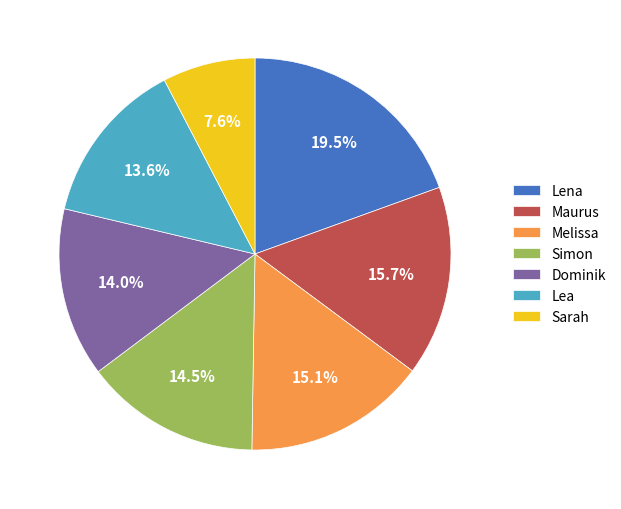

Is there a majority slice in this chart?

No